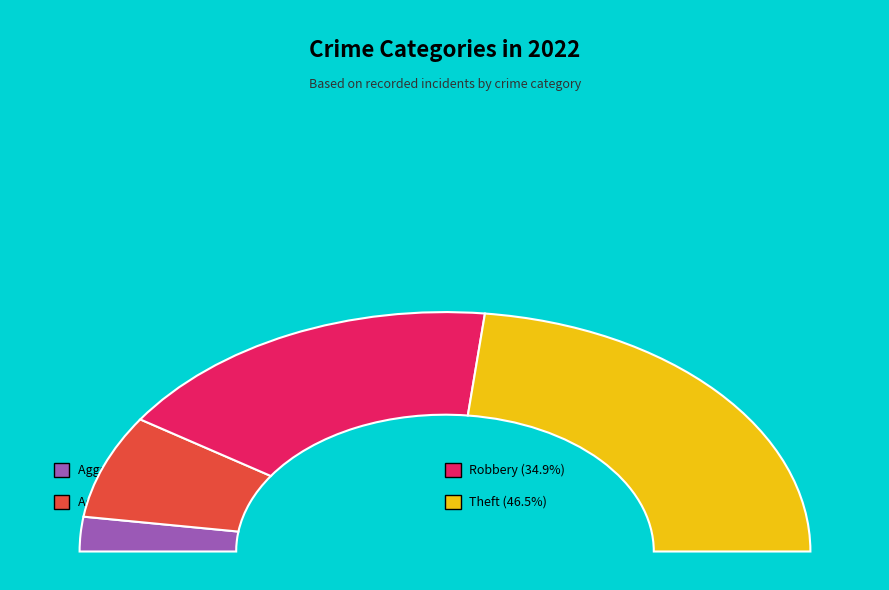

Approximately how many times larger is the value at Aggravated Battery compared to Aggravated Assault?

3.0